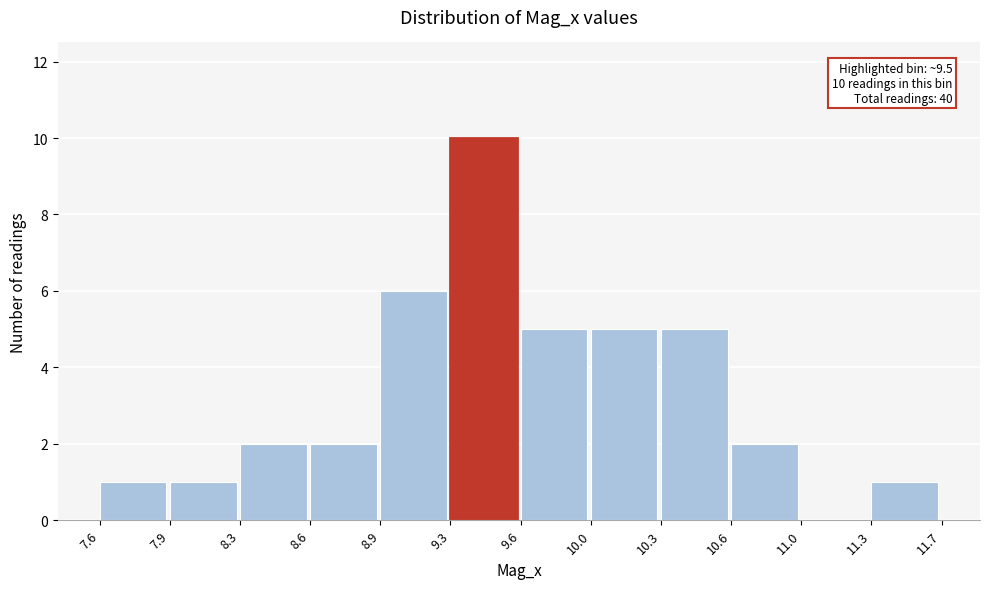

Reading left to right, transcribe all the data shown in this chart.

7.6=1	7.9=1	8.3=2	8.6=2	8.9=6	9.3=10	9.6=5	10.0=5	10.3=5	10.6=2	11.0=0	11.3=1